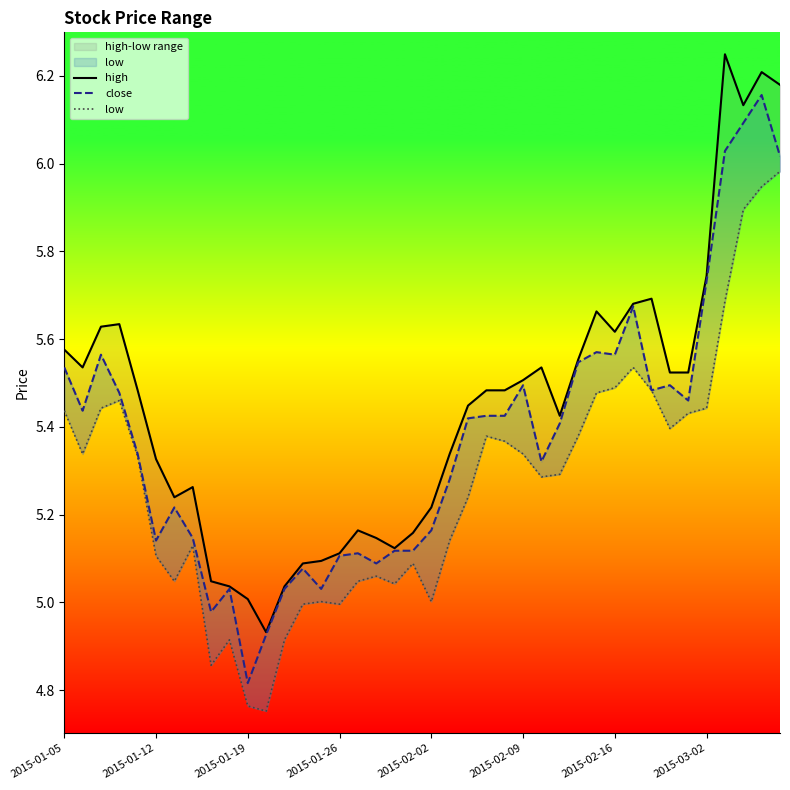

The low series shows 3.2 at 34. True or false?

False